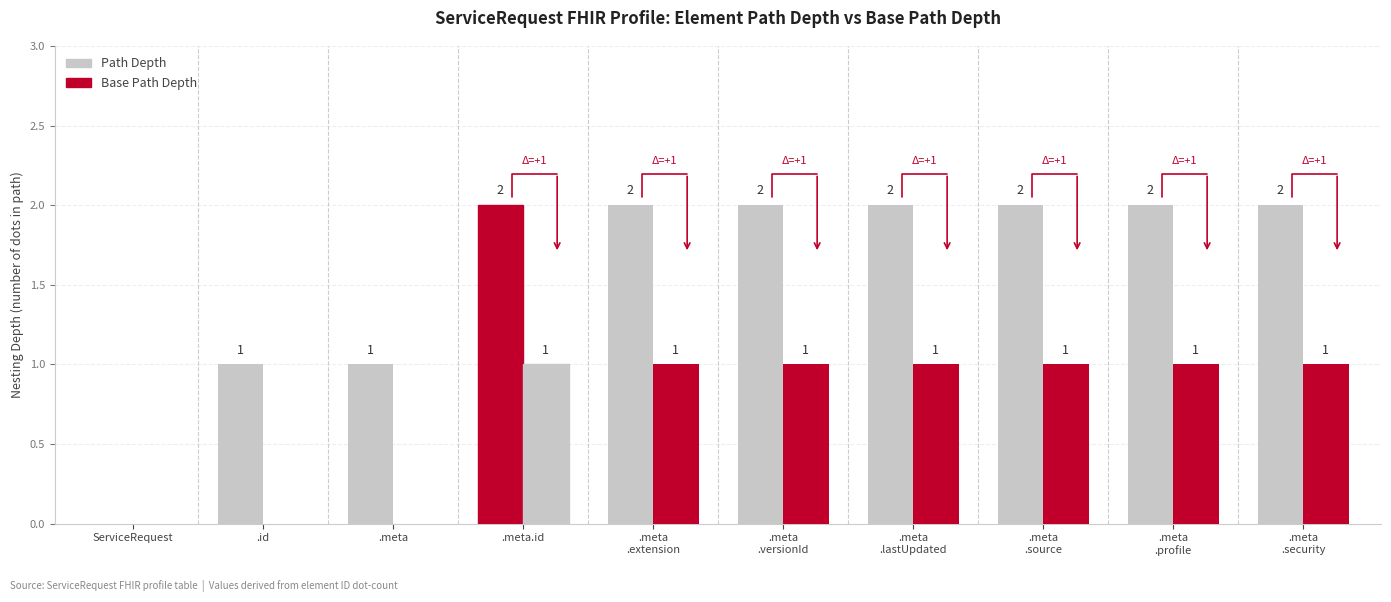

List the series in order of their overall mean, highest first.

Path Depth, Base Path Depth